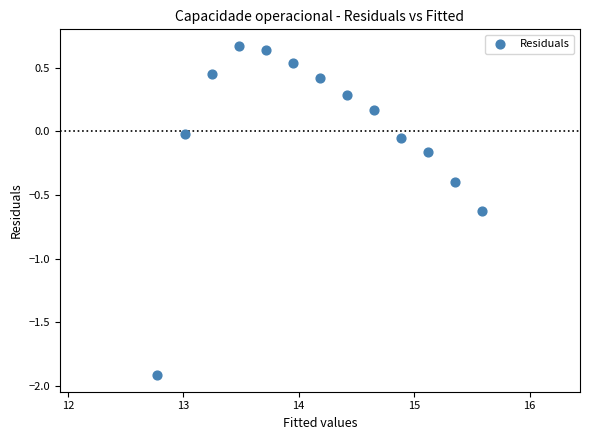

What is the range of X values (max minus min)?

2.8